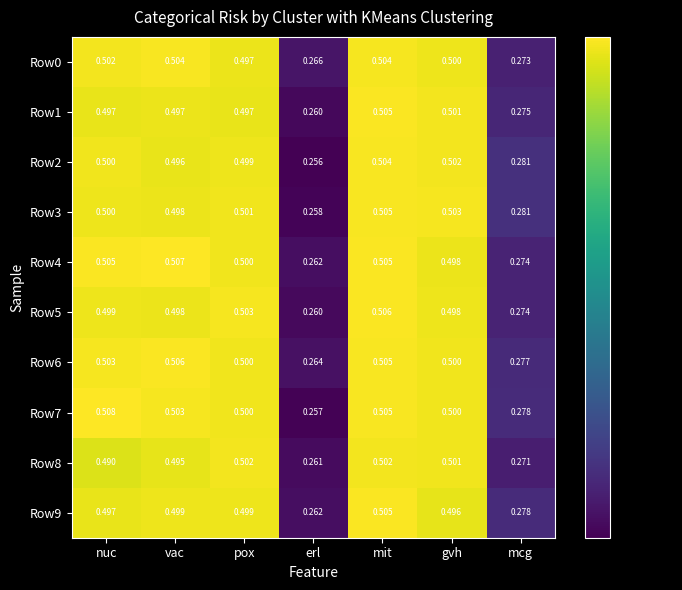

At which label is Row9 closest to 0?

erl